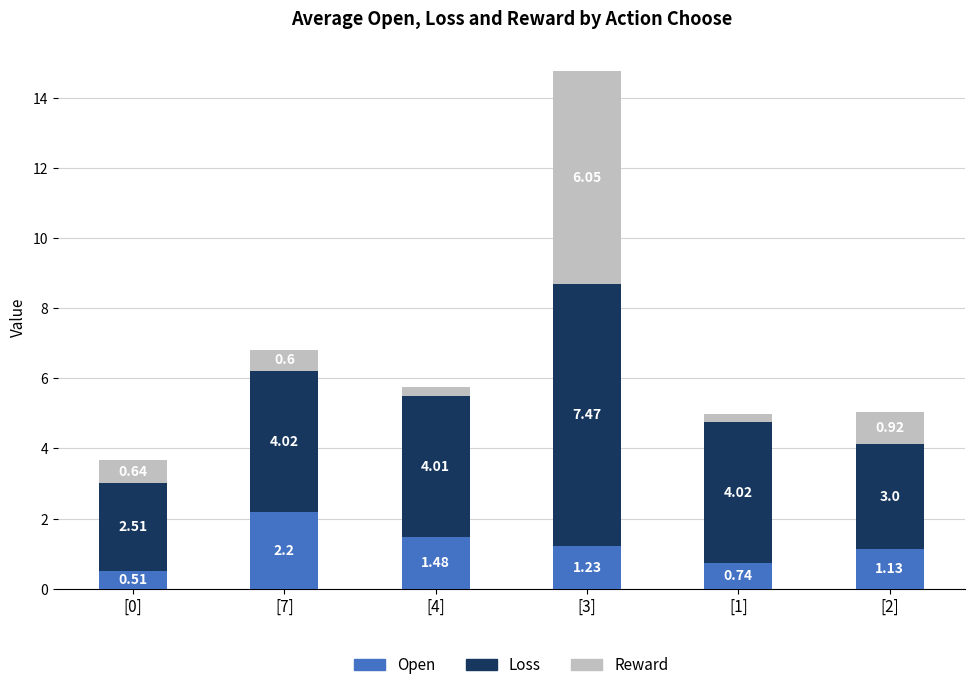

At which category is the sum across all series the highest?

[3]